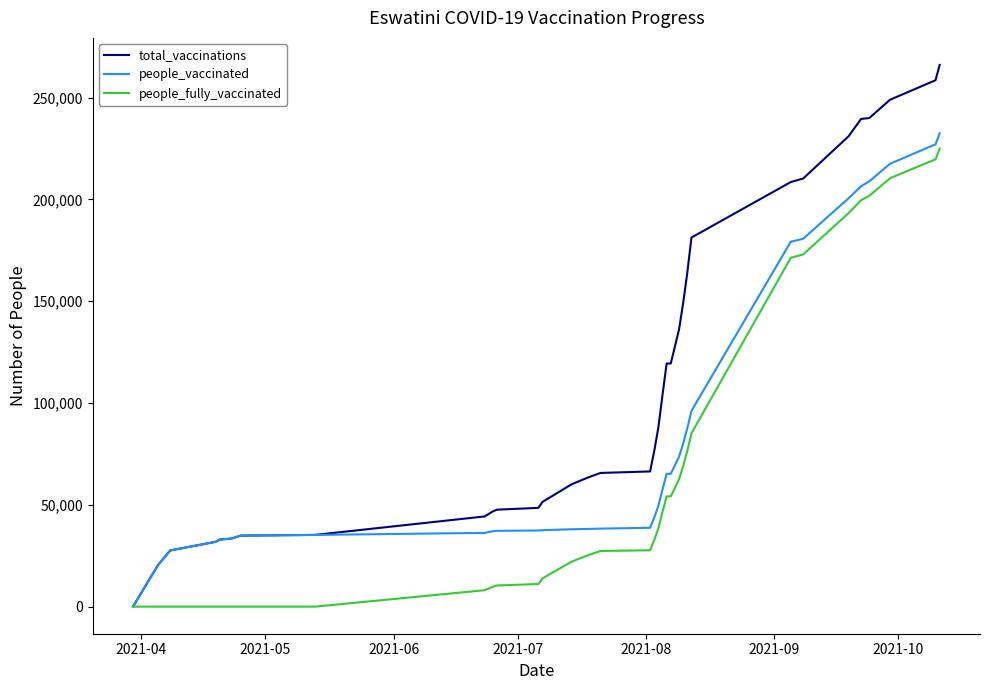

How many lines are shown in the chart?

3